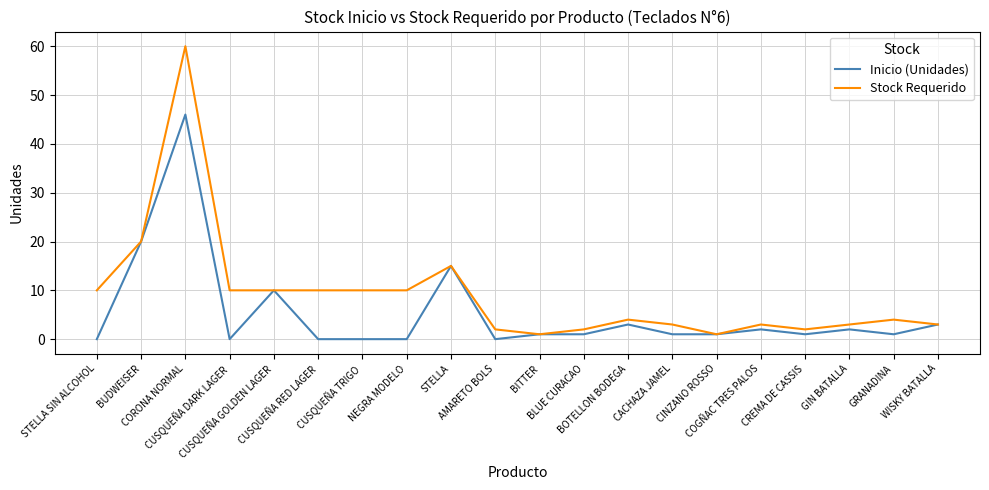

What is the greatest value displayed?

60